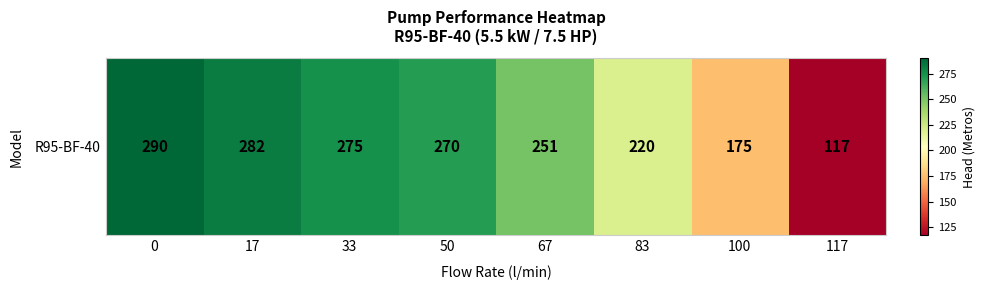

Reading left to right, list all the values displayed in this chart.

0=290	17=282	33=275	50=270	67=251	83=220	100=175	117=117